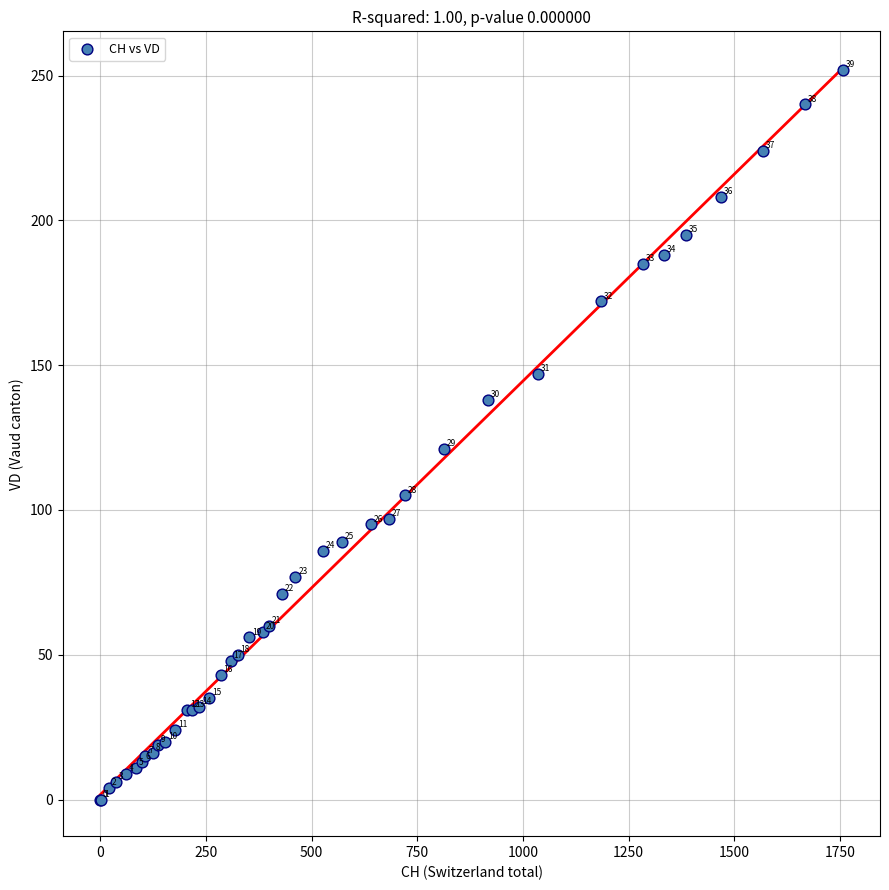

What Y value in the scatter plot is closest to 126?

121